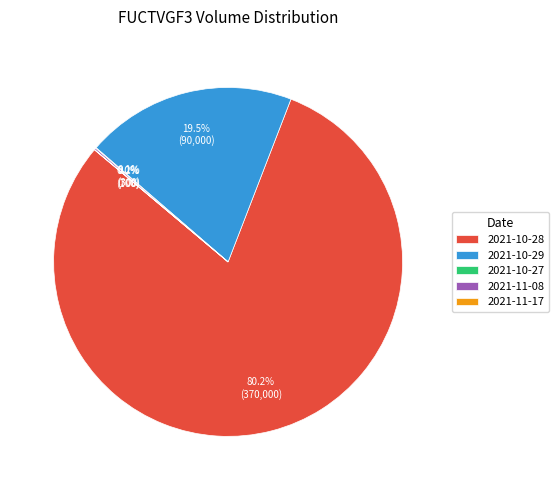

What is the largest slice in the pie chart?

2021-10-28